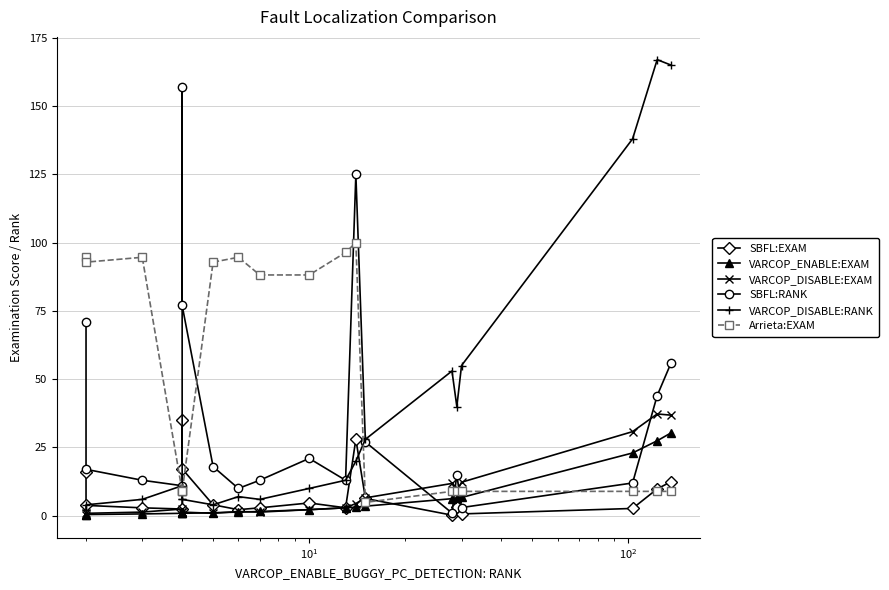

Reading right to left, what are all the values shown in this chart?

SBFL:EXAM: 12.5	9.8	2.7	0.7	3.3	0.2	6.3	28.0	2.9	4.7	2.9	2.2	4.0	17.2	35.0	2.5	2.9	3.8	15.8
VARCOP_ENABLE:EXAM: 30.4	27.5	23.0	6.7	6.5	6.2	3.5	3.1	2.9	2.2	1.6	1.3	1.1	0.9	0.9	0.9	0.7	0.4	0.4
VARCOP_DISABLE:EXAM: 36.8	37.3	30.8	12.3	8.9	11.8	6.6	4.5	2.9	2.2	1.3	1.6	0.9	1.3	1.3	2.5	1.3	0.9	0.4
SBFL:RANK: 56.0	44.0	12.0	3.0	15.0	1.0	27.0	125.0	13.0	21.0	13.0	10.0	18.0	77.0	157.0	11.0	13.0	17.0	71.0
VARCOP_DISABLE:RANK: 165.0	167.0	138.0	55.0	40.0	53.0	28.0	20.0	13.0	10.0	6.0	7.0	4.0	6.0	6.0	11.0	6.0	4.0	2.0
Arrieta:EXAM: 8.9	8.9	8.9	8.9	8.9	8.9	4.9	100.0	96.4	88.2	88.2	94.6	92.9	8.9	8.9	9.0	94.6	92.9	94.6